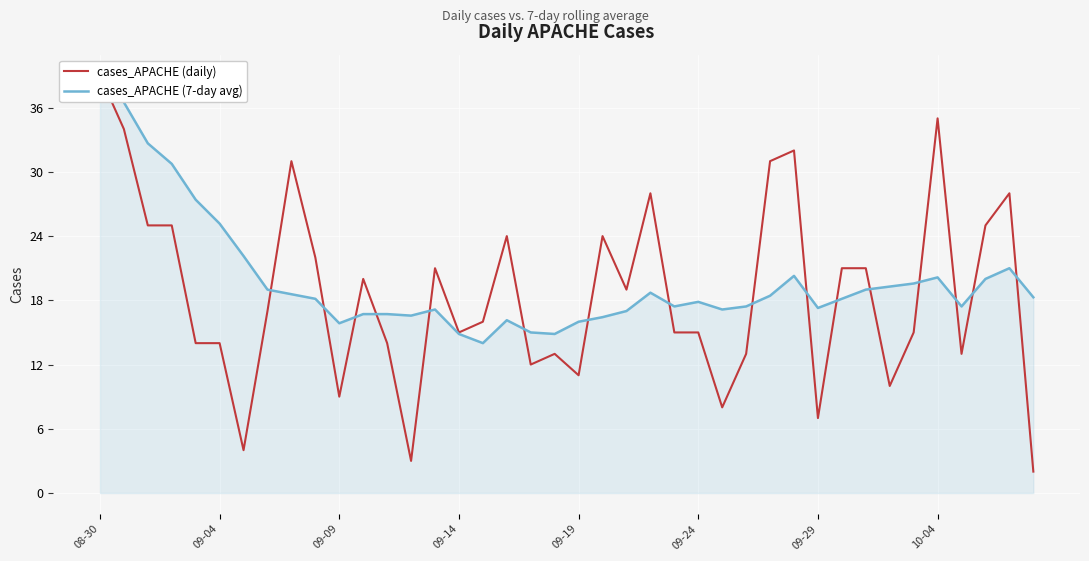

At how many categories does at least one series exceed 32?

4